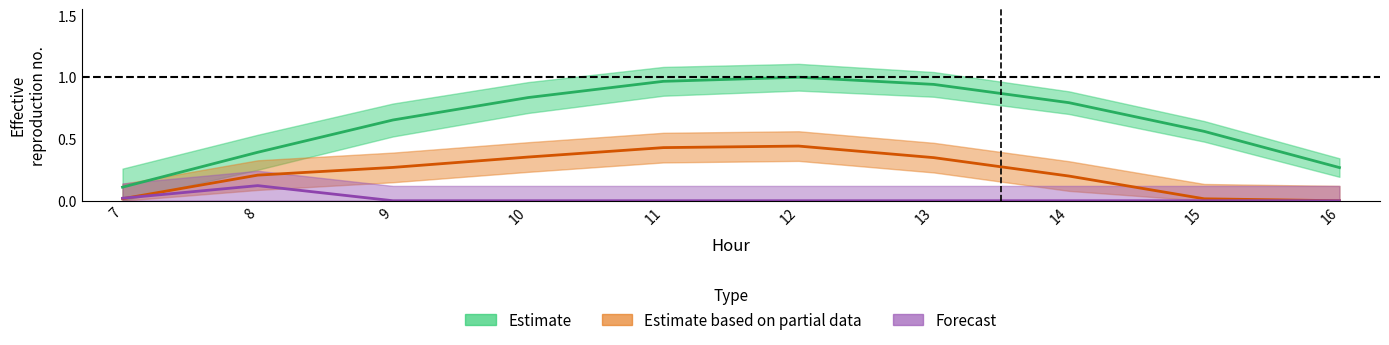

At which category does series_2 reach its first local peak?

8